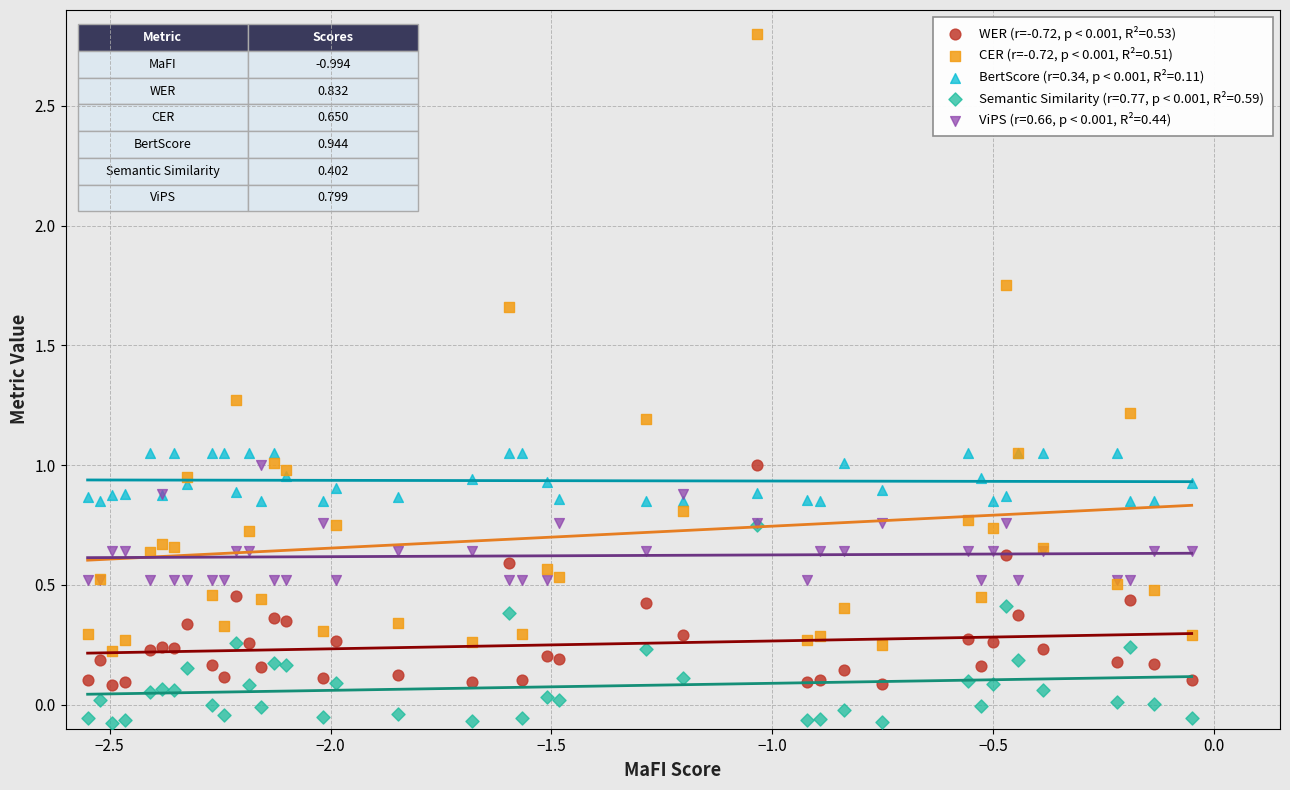

What are all the series names shown in the legend?

WER (r=-0.72, p < 0.001, R²=0.53), CER (r=-0.72, p < 0.001, R²=0.51), BertScore (r=0.34, p < 0.001, R²=0.11), Semantic Similarity (r=0.77, p < 0.001, R²=0.59), ViPS (r=0.66, p < 0.001, R²=0.44)